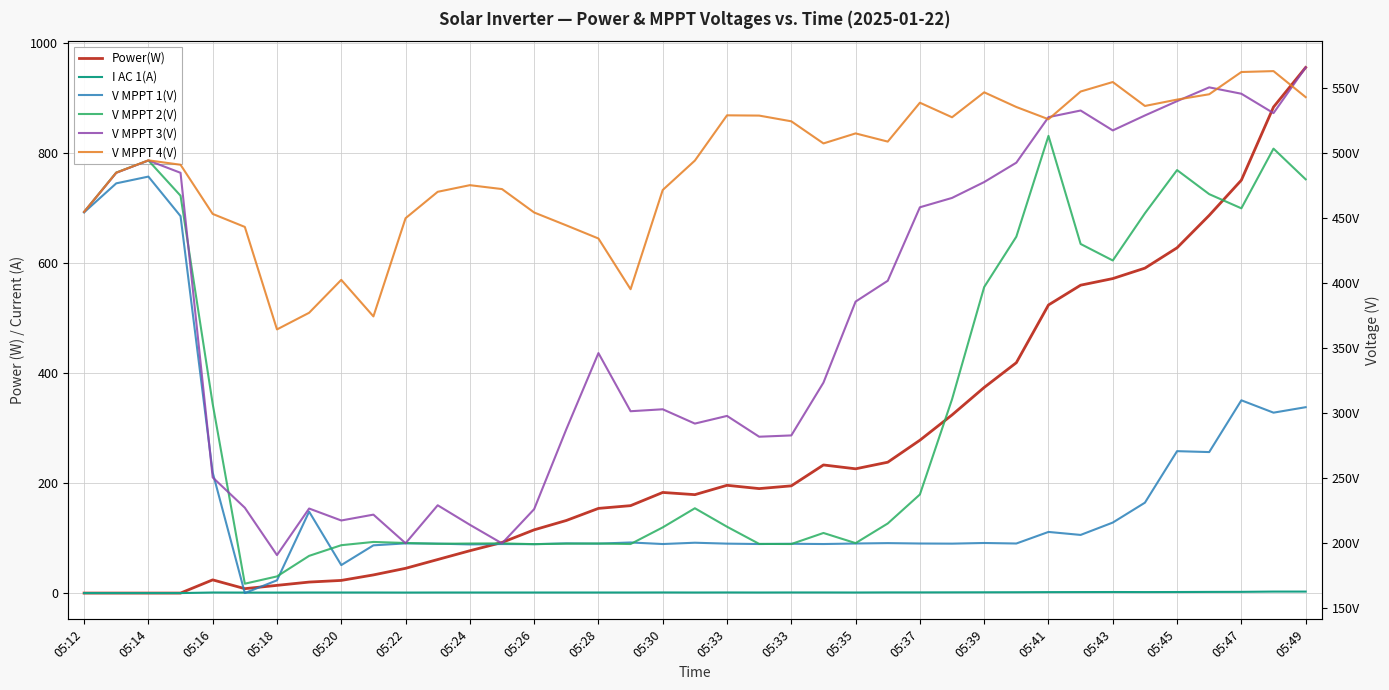

Reading left to right, extract all data points from this chart.

Power(W): 0.0	0.0	0.0	0.0	24.0	8.0	14.0	20.0	23.0	33.0	45.0	61.0	77.0	92.0	115.0	132.0	154.0	159.0	183.0	179.0	196.0	190.0	195.0	233.0	226.0	238.0	278.0	324.0	374.0	419.0	524.0	560.0	572.0	591.0	628.0	687.0	751.0	884.0	956.0
I AC 1(A): 0.0	0.0	0.0	0.0	1.0	0.9	0.9	1.0	1.0	1.0	0.9	1.0	1.0	1.0	1.0	1.0	1.0	1.0	1.1	1.0	1.1	1.0	1.1	1.1	1.0	1.2	1.2	1.3	1.4	1.5	1.7	1.8	1.9	1.8	1.9	2.1	2.2	2.7	2.7
V MPPT 1(V): 454.4	476.7	481.9	451.5	254.4	161.7	171.5	224.3	183.2	198.4	199.9	199.7	199.1	199.4	199.3	199.9	199.7	200.6	199.4	200.4	199.7	199.4	199.6	199.4	199.8	200.1	199.8	199.7	200.2	199.8	208.7	206.4	215.9	231.2	270.8	270.1	309.9	300.4	304.6
V MPPT 2(V): 454.7	485.0	494.3	467.2	307.1	168.9	174.5	190.3	198.5	201.0	200.2	199.6	199.8	199.9	199.3	199.7	199.8	199.4	212.2	226.9	212.7	199.5	199.4	207.9	200.1	215.2	237.5	310.7	397.0	435.7	513.2	430.1	417.4	453.7	486.9	468.4	457.5	503.4	479.8
V MPPT 3(V): 454.7	484.8	494.3	484.8	250.6	227.3	190.9	226.7	217.5	222.0	200.0	229.2	214.2	199.9	226.2	287.6	346.2	301.5	303.0	292.0	297.9	281.9	282.9	323.5	385.8	401.8	458.3	465.5	477.7	492.6	527.6	532.7	517.4	528.9	539.9	550.5	545.6	530.7	565.8
V MPPT 4(V): 454.8	484.9	494.4	491.0	453.2	443.2	364.4	377.2	402.5	374.4	449.9	470.2	475.3	472.3	454.3	444.4	434.3	395.3	471.6	494.2	529.0	528.8	524.4	507.4	515.1	508.8	538.7	527.5	546.7	535.4	526.0	547.3	554.6	536.2	541.1	545.2	562.3	563.0	543.0